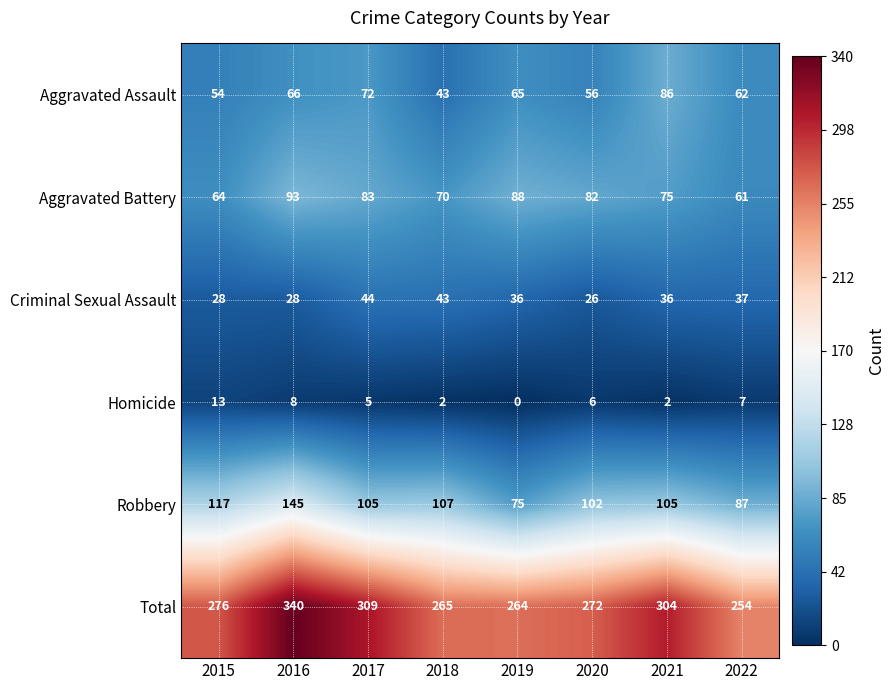

The Aggravated Battery series shows 64 at 2015. True or false?

True